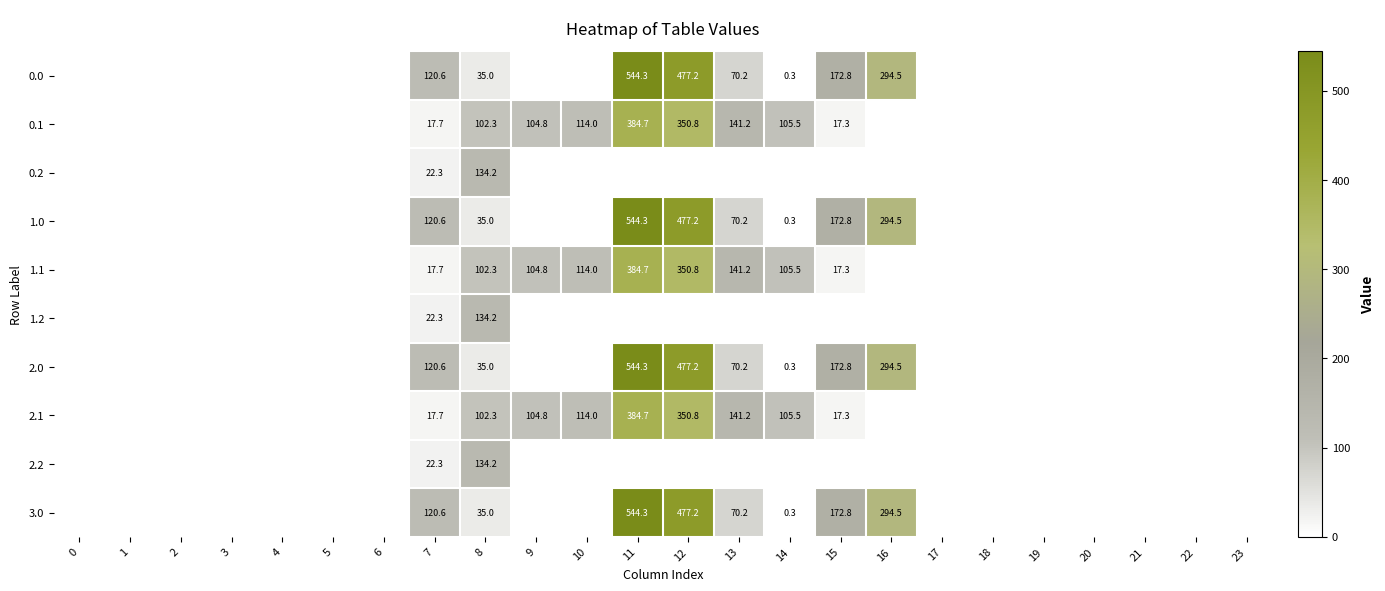

At 18, list the series in order from largest to smallest.

0.0, 0.1, 0.2, 1.0, 1.1, 1.2, 2.0, 2.1, 2.2, 3.0